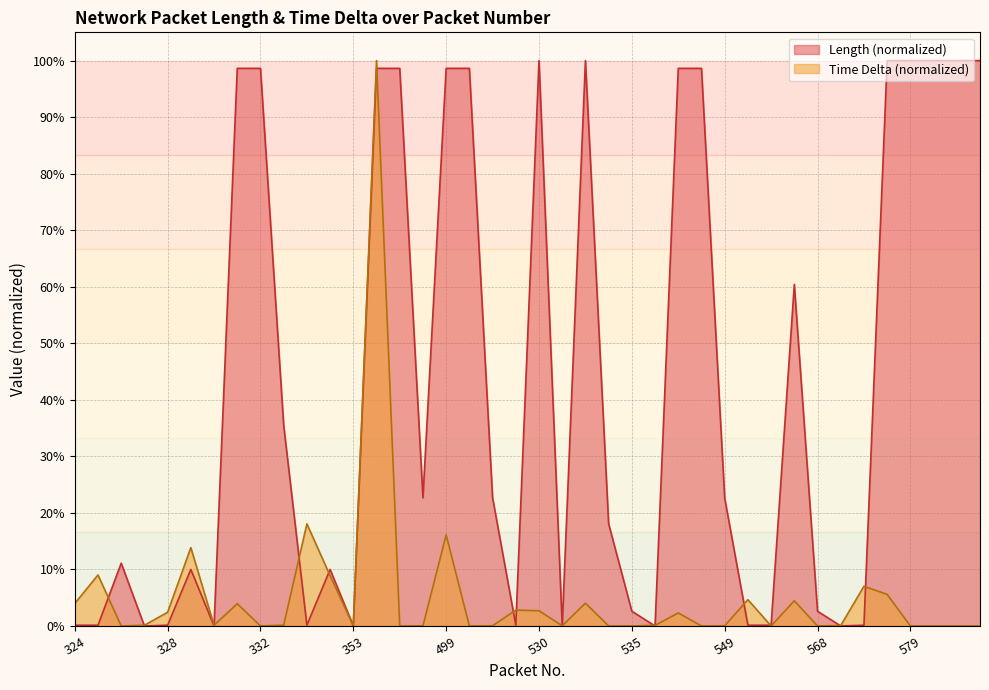

Which series changed the most between 330 and 547?

Length